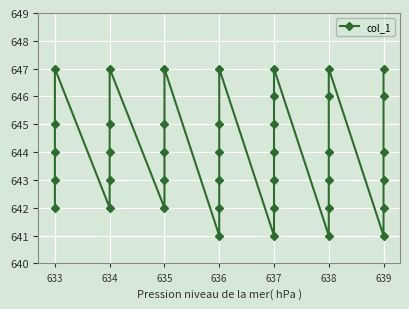

Where is the data nearest to the value 644?

633